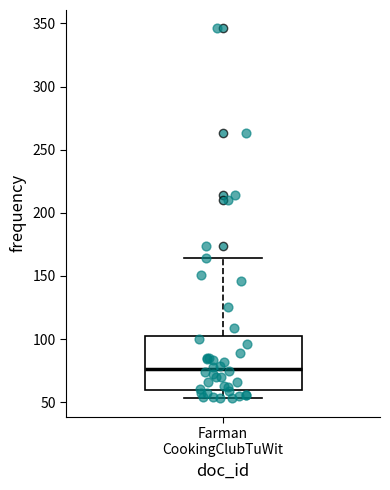

Read this box plot against the y-axis: the position of the median line, the range covered by the box, and the ends of both whiskers. The values are not printed on the chart, so give them approximately, as read against the axis.

median 75, box 60 to 100, whiskers 55 to 165